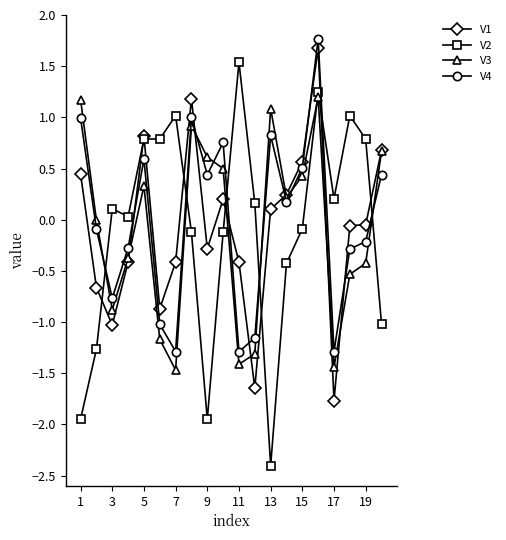

What is the lowest value of the V3 series?

-1.5